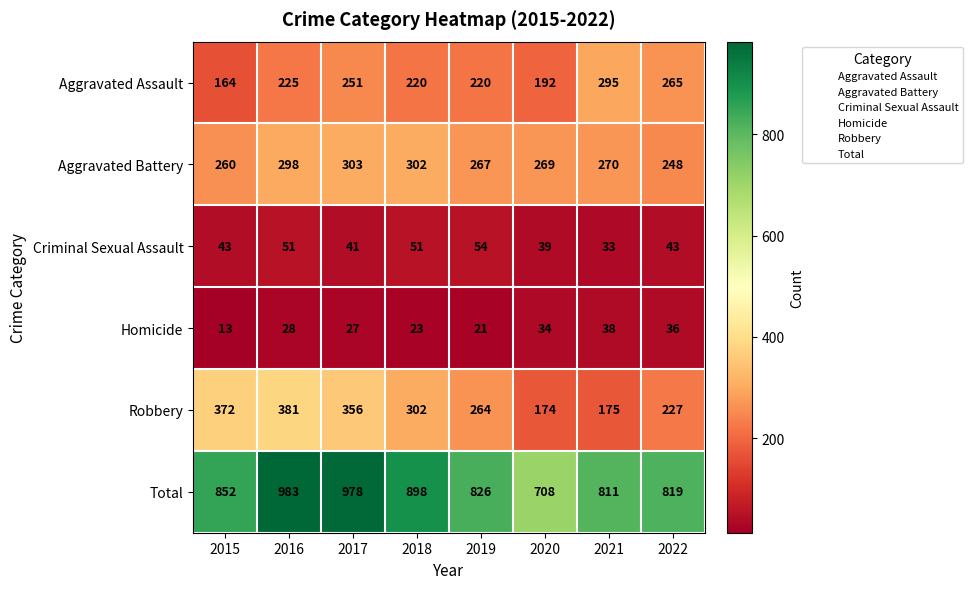

Is it true that Total equals 462 at 2015?

False